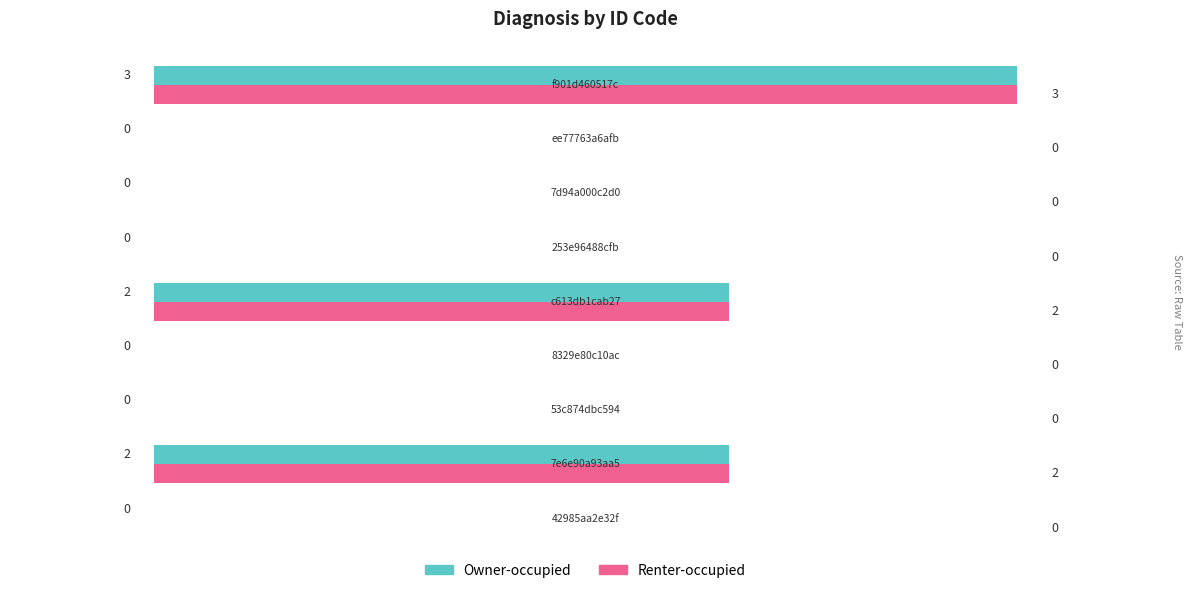

How many Renter-occupied values are between 0 and 2?

8